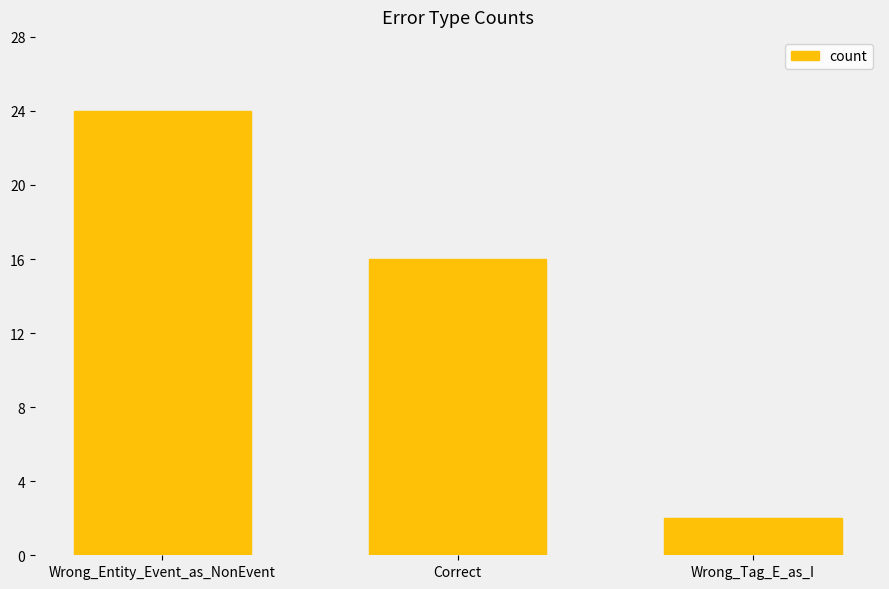

The value at Wrong_Tag_E_as_I is 3. True or false?

False